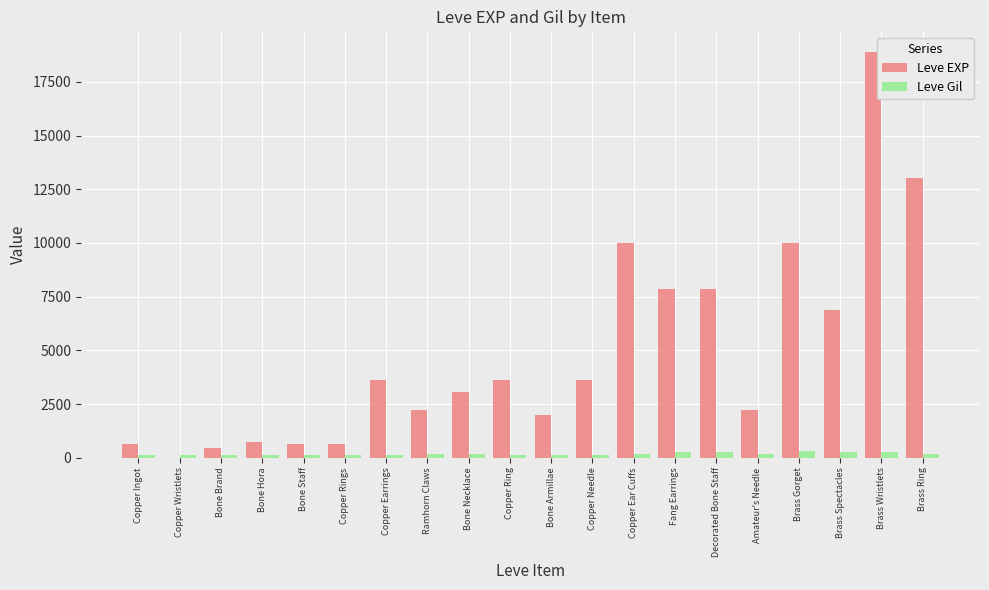

Which series changed the most between Bone Hora and Copper Earrings?

Leve EXP